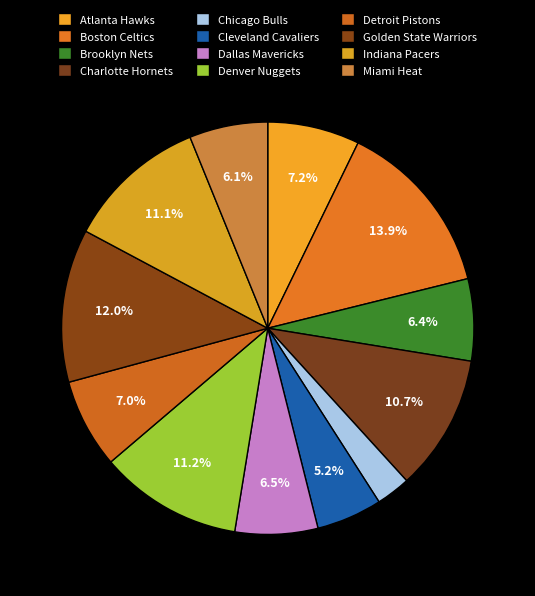

Do Brooklyn Nets and Dallas Mavericks together represent more than half of the pie?

No